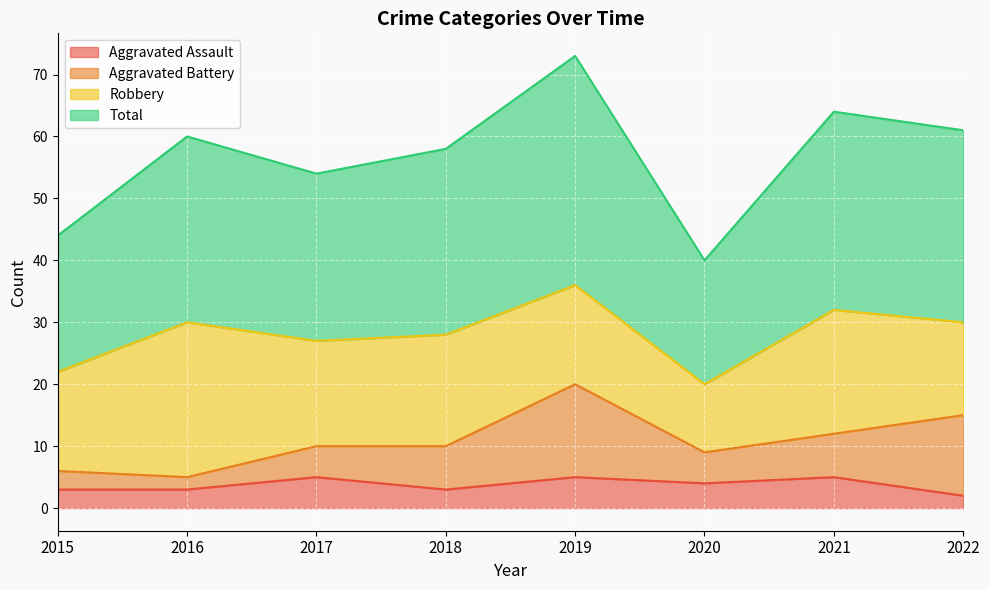

In Aggravated Assault, how many points are higher than both neighbors (excluding endpoints)?

3